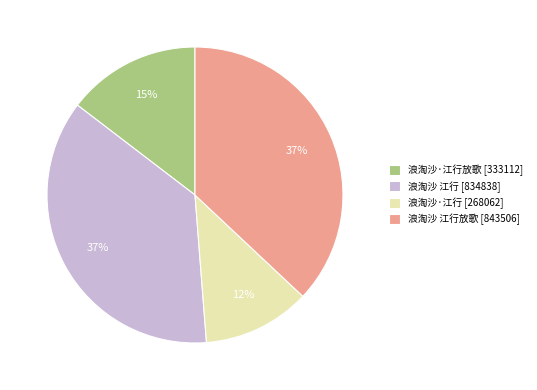

Which has a higher value, 浪淘沙·江行放歌 [333112] or 浪淘沙 江行 [834838]?

浪淘沙 江行 [834838]